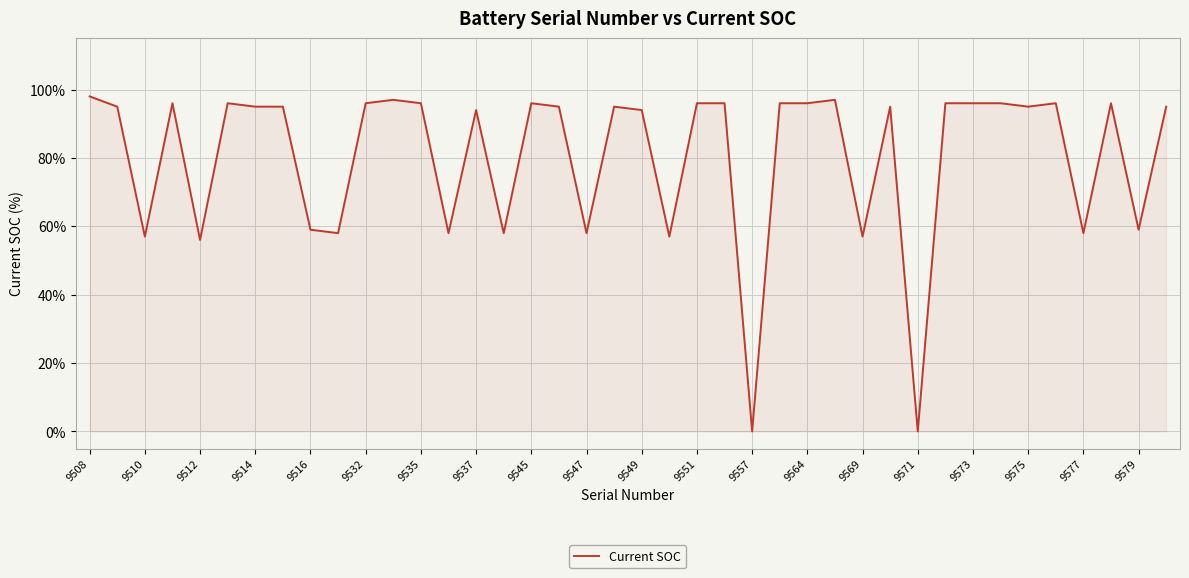

What is the greatest value displayed?

98